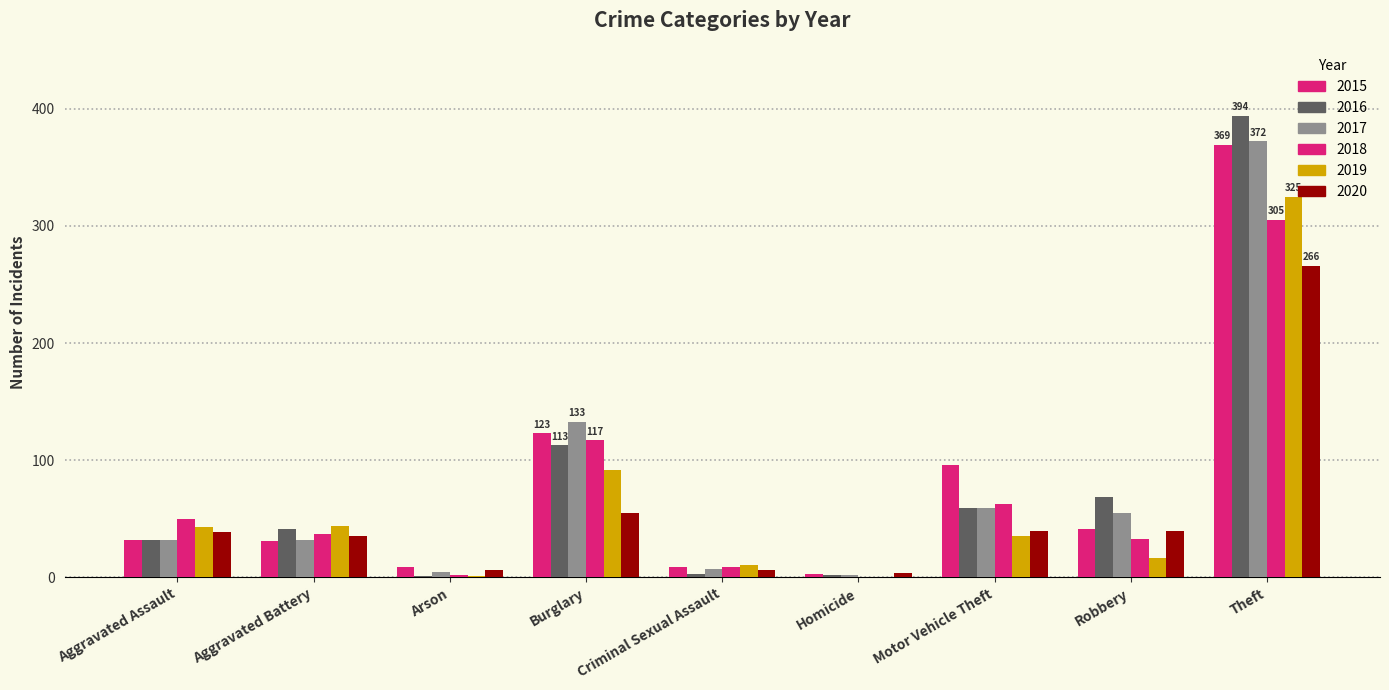

Are the bars grouped side by side (vs. stacked)?

Yes